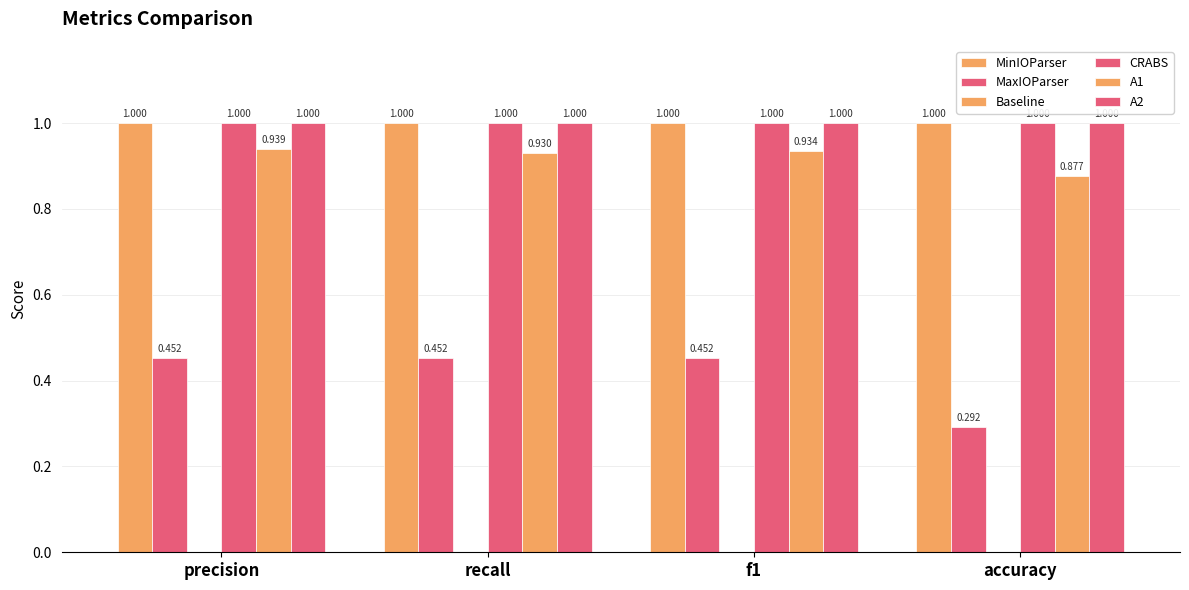

What is the difference between the highest and lowest values at f1?

1.0